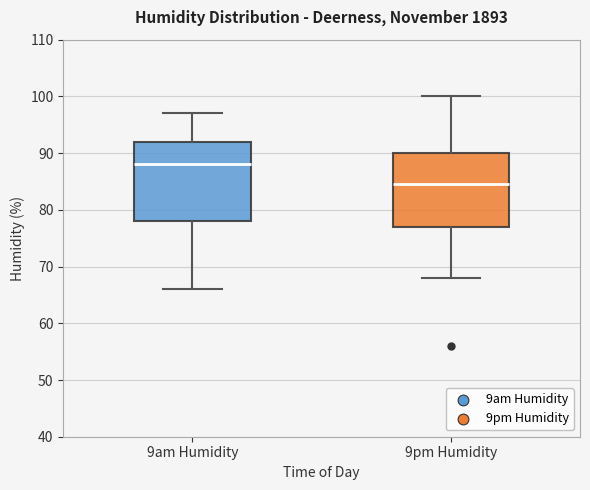

Which box has the highest median line?

9am Humidity